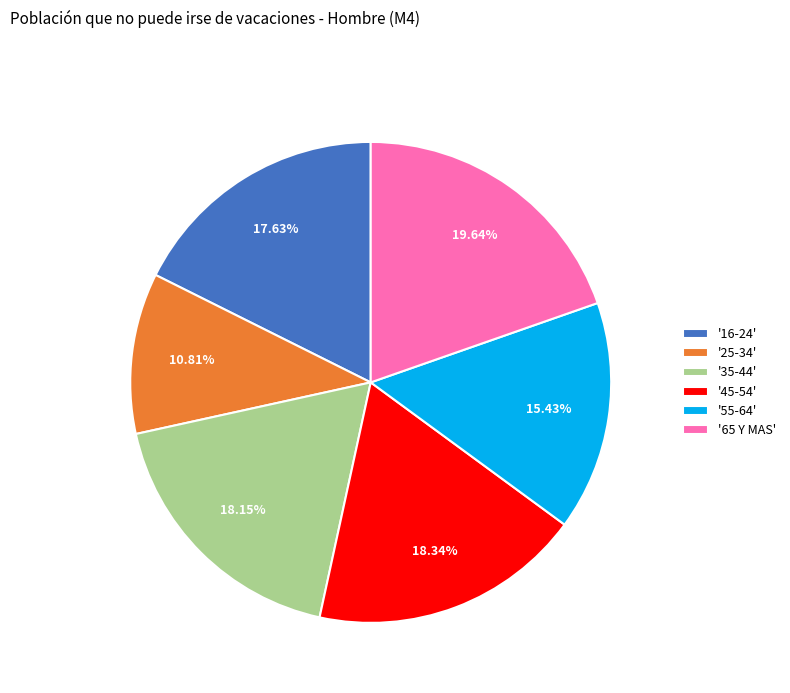

Is there a majority slice in this chart?

No